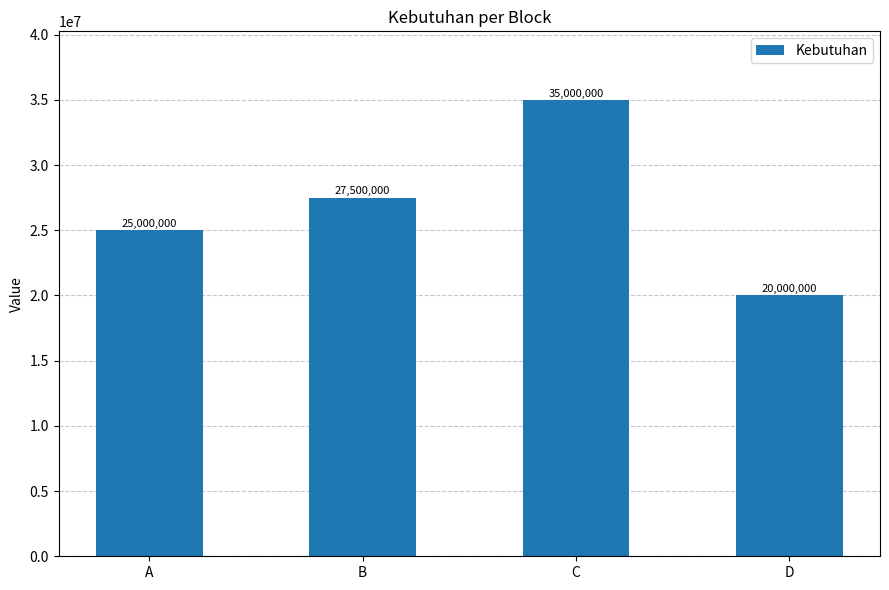

Count the number of categories in the chart.

4